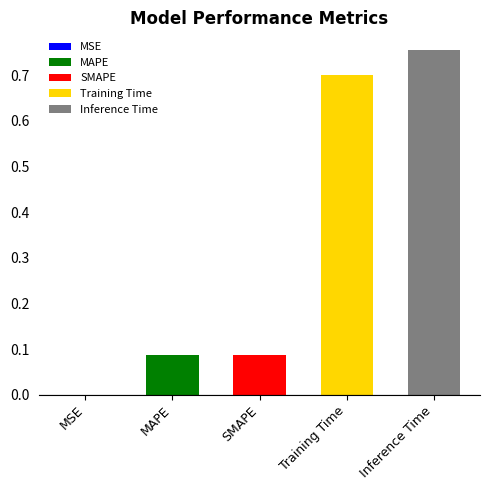

What is the label of the 4th bar from the right?

MAPE